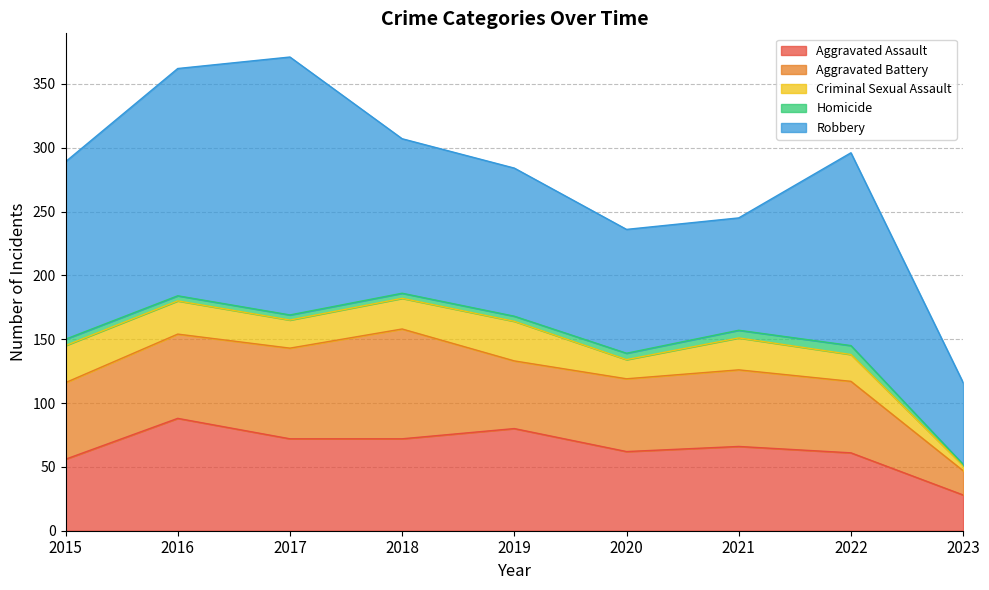

Does the chart have visible grid lines?

Yes